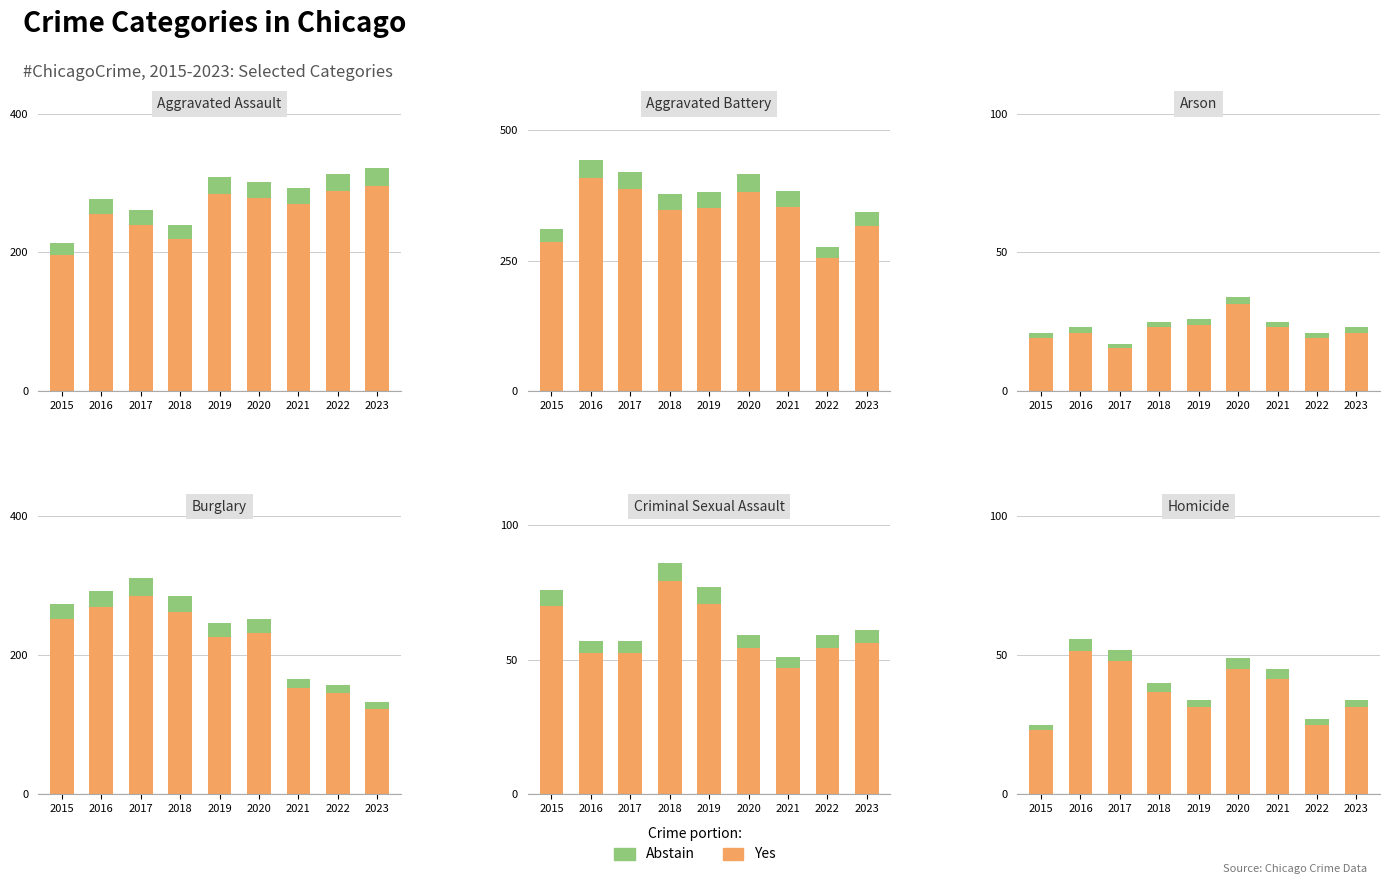

What is the sum of the Primary values at 2022 and 2020?

69.9